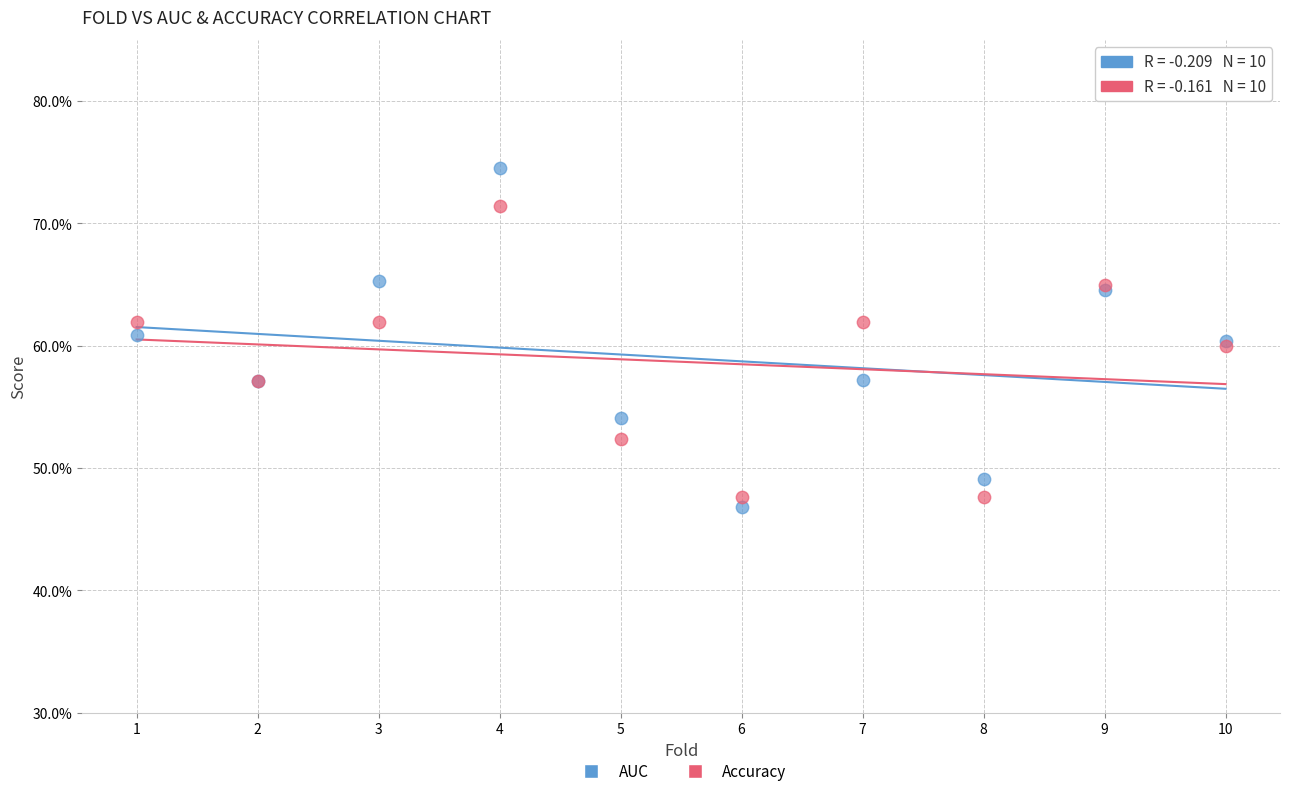

Which series reaches the maximum Y coordinate?

AUC